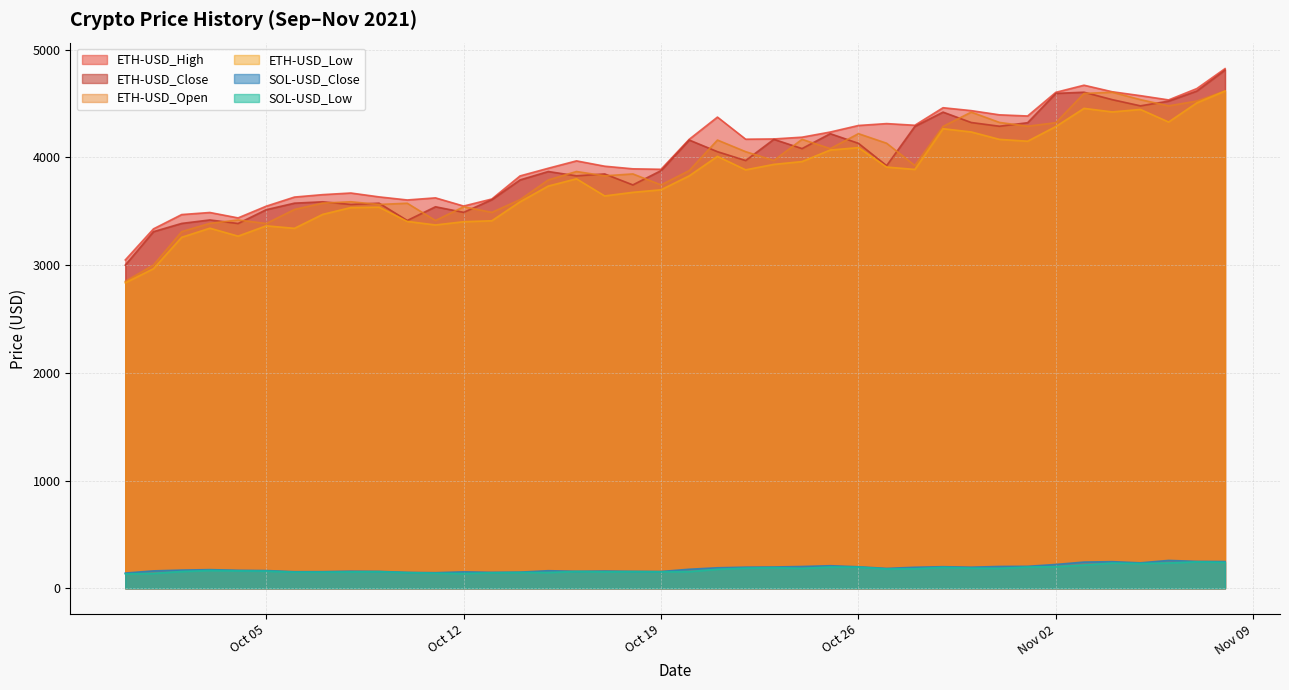

The value of ETH-USD_High at Nov 02 is 4605.0. True or false?

True